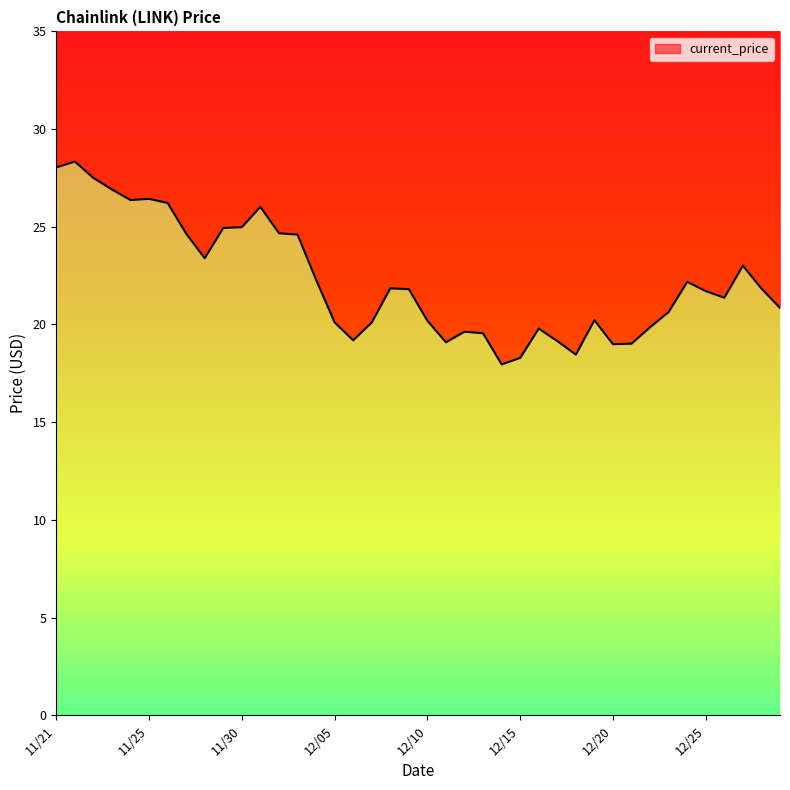

True or false: there are more than 2 points higher than both neighbors.

True